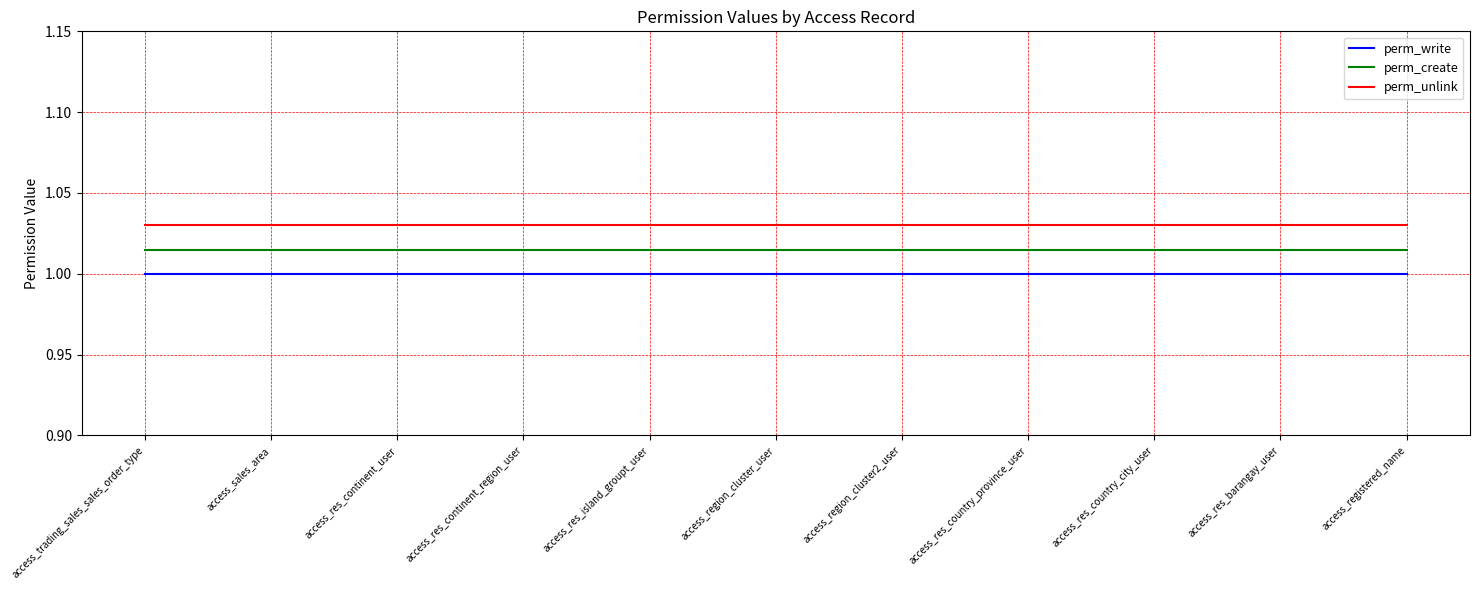

List the series in order of their overall mean, highest first.

perm_unlink, perm_create, perm_write